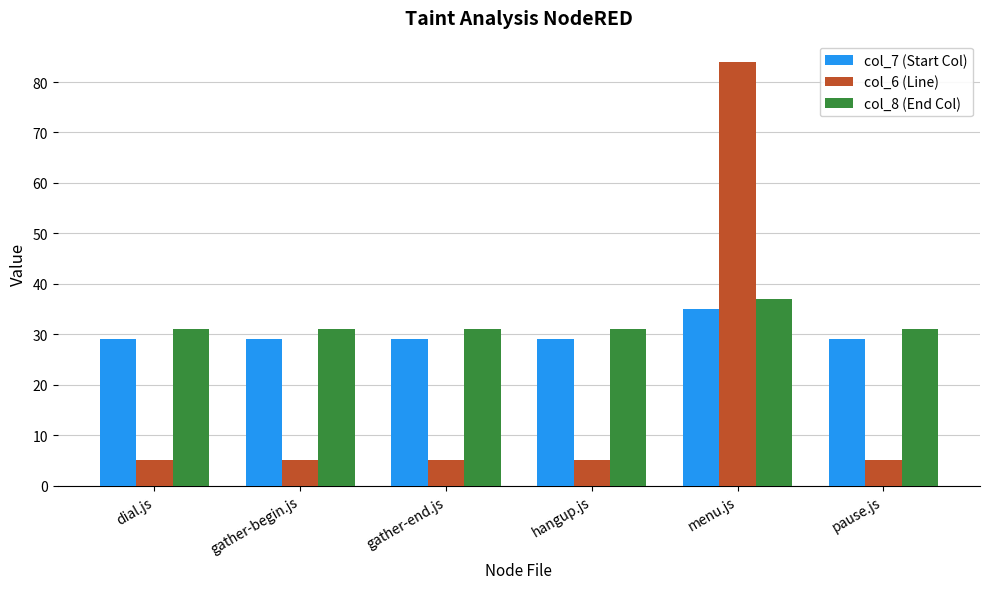

What is the average value of the col_7 (Start Col) series?

30